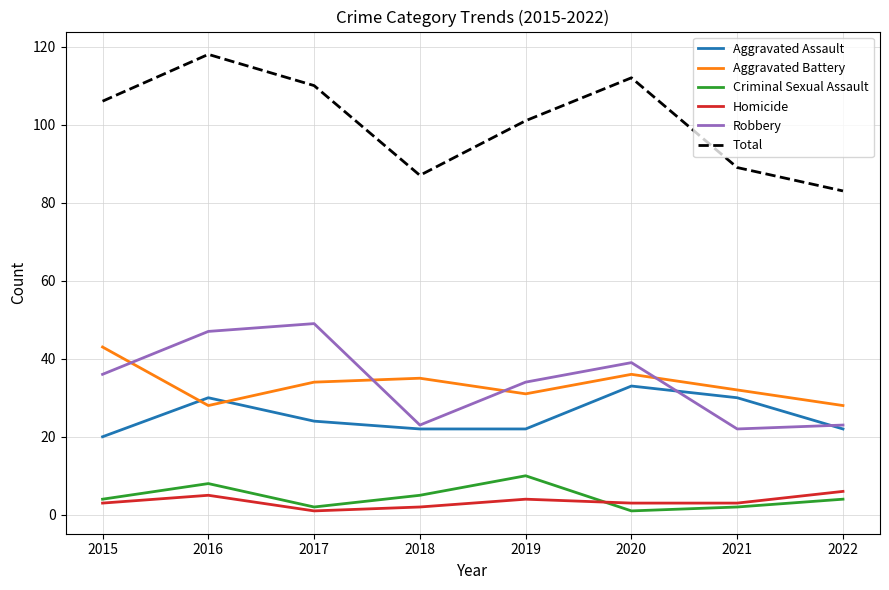

Rank the series by their maximum value, from highest to lowest.

Total, Robbery, Aggravated Battery, Aggravated Assault, Criminal Sexual Assault, Homicide